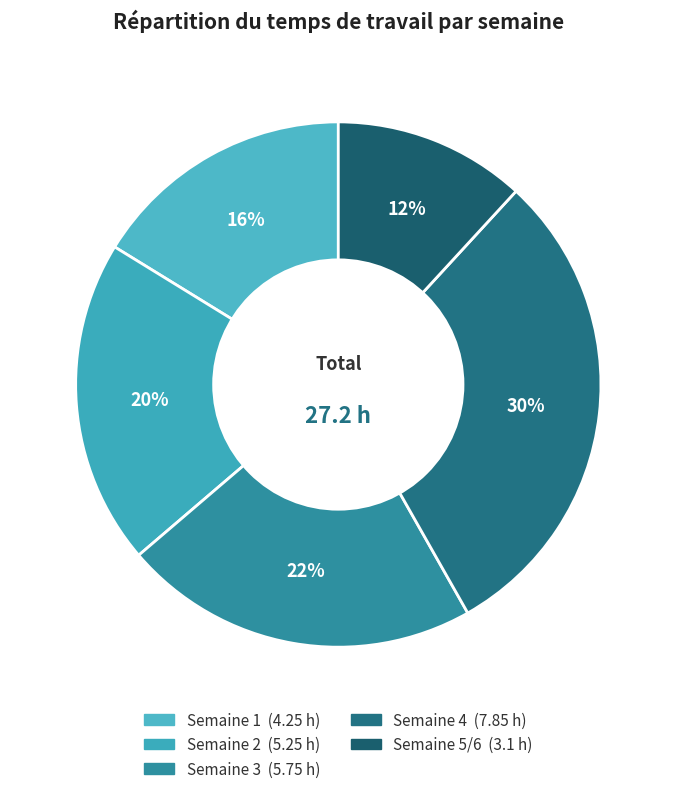

Does Semaine 2 account for over 50% of the chart?

No